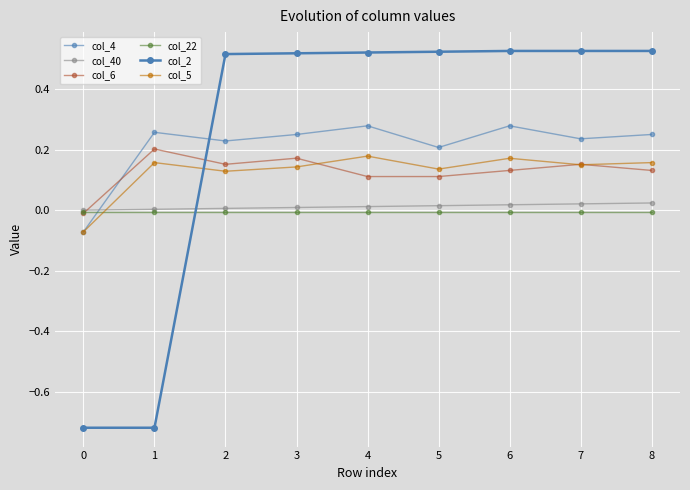

True or false: col_40 has more than 1 points higher than both neighbors.

False